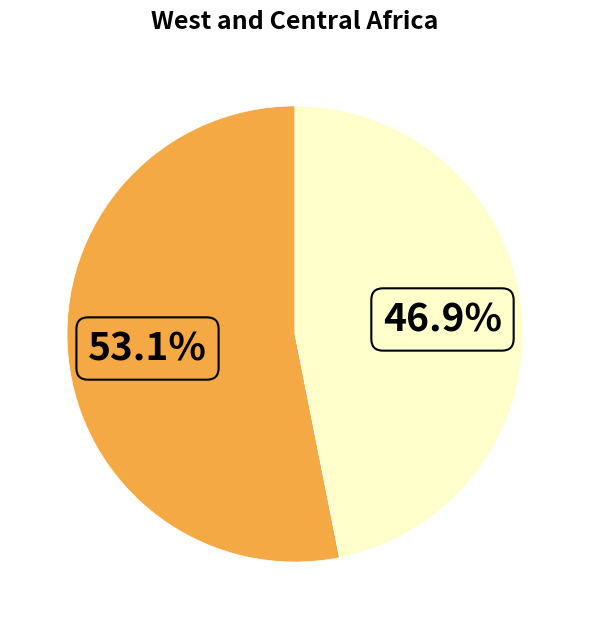

Is there a majority slice in this chart?

Yes